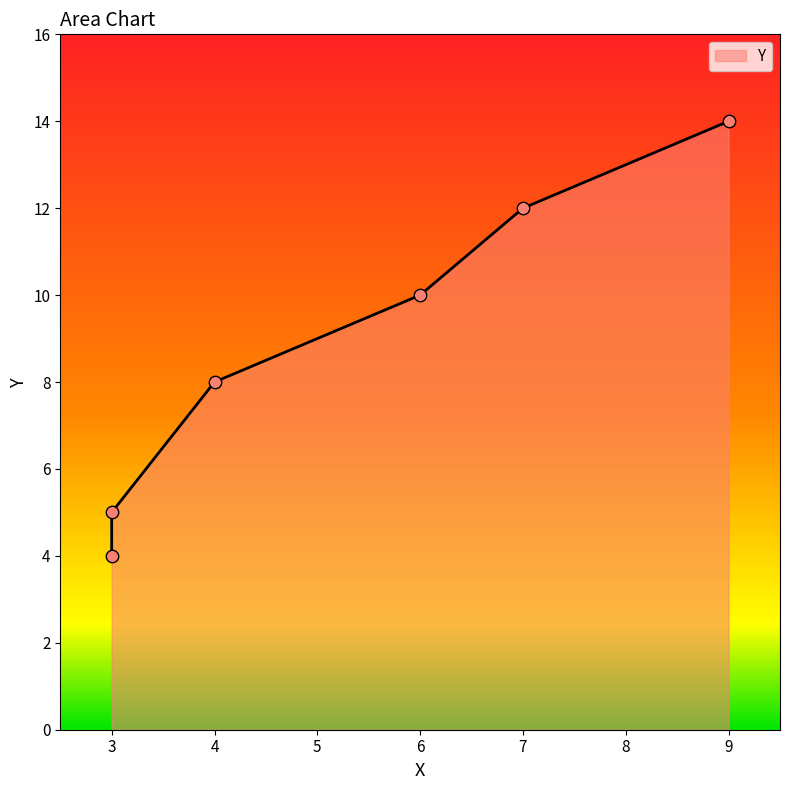

What is the change in value from 3 to 4?

+4